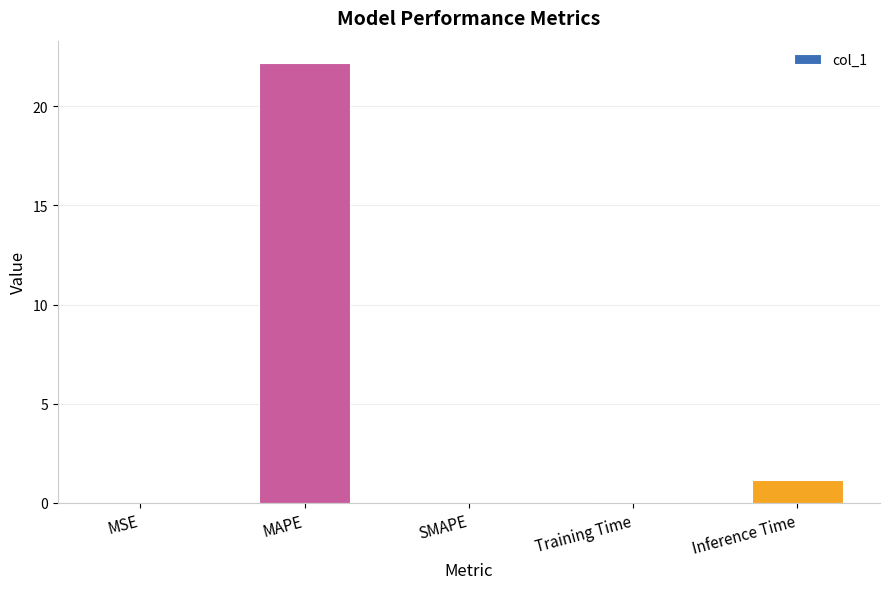

What is the sum of the values at SMAPE and MAPE?

22.2